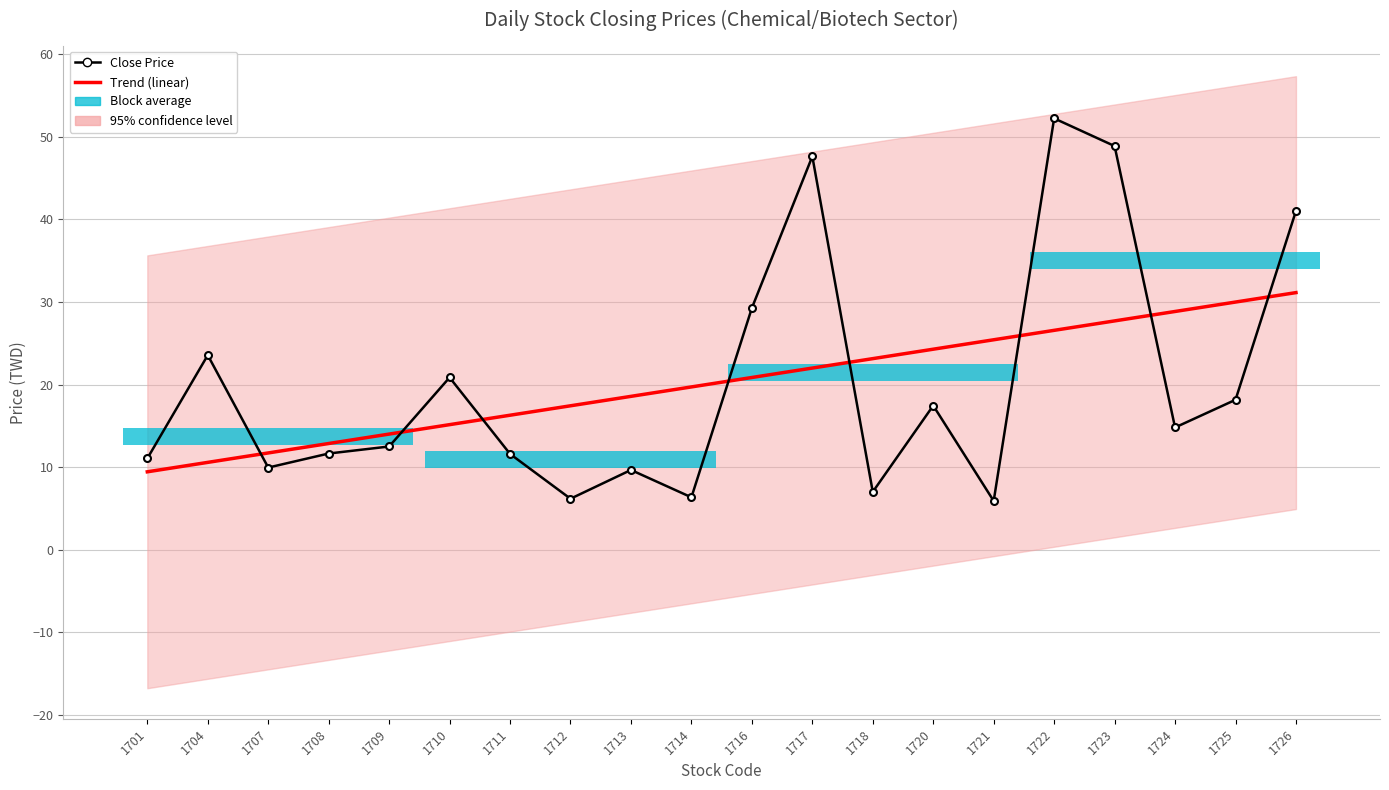

Count the number of categories in the chart.

20